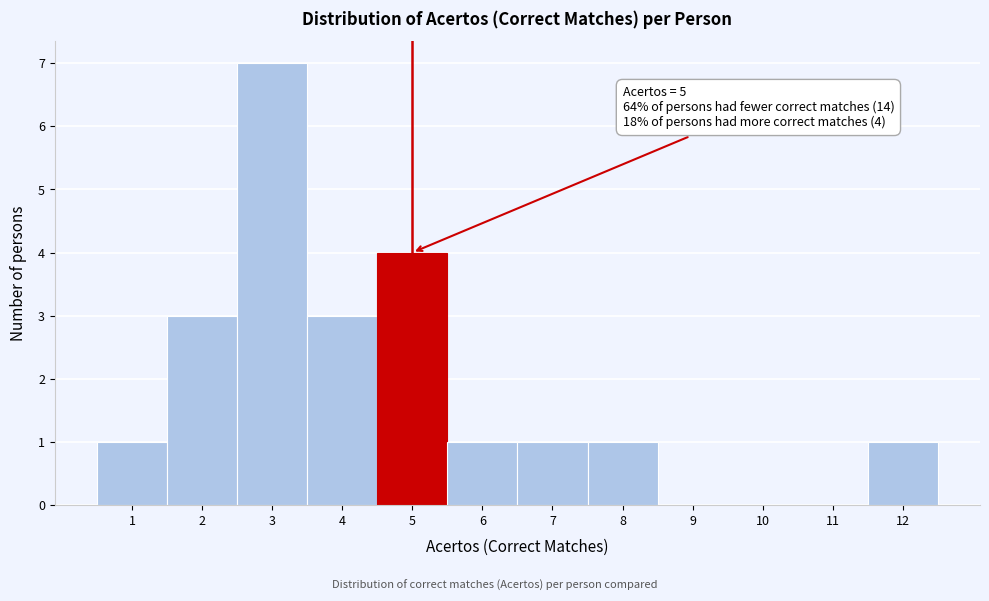

Which range on the x-axis has the tallest bar?

2.5 to 3.5